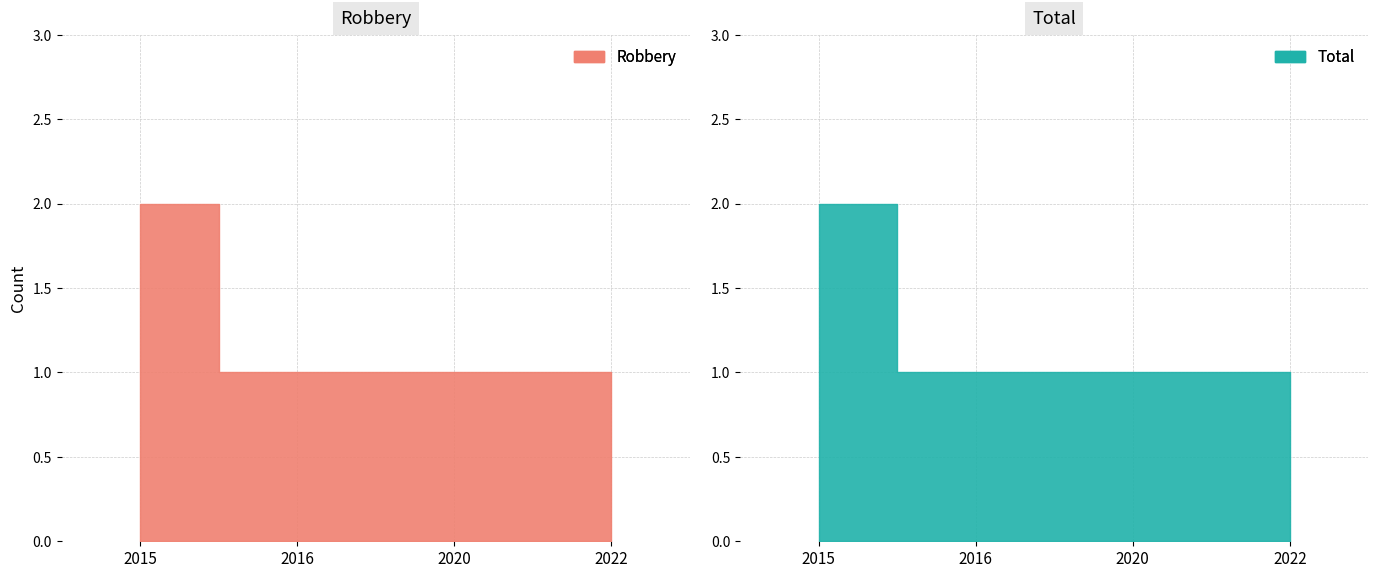

What is the highest value of the Robbery series?

2